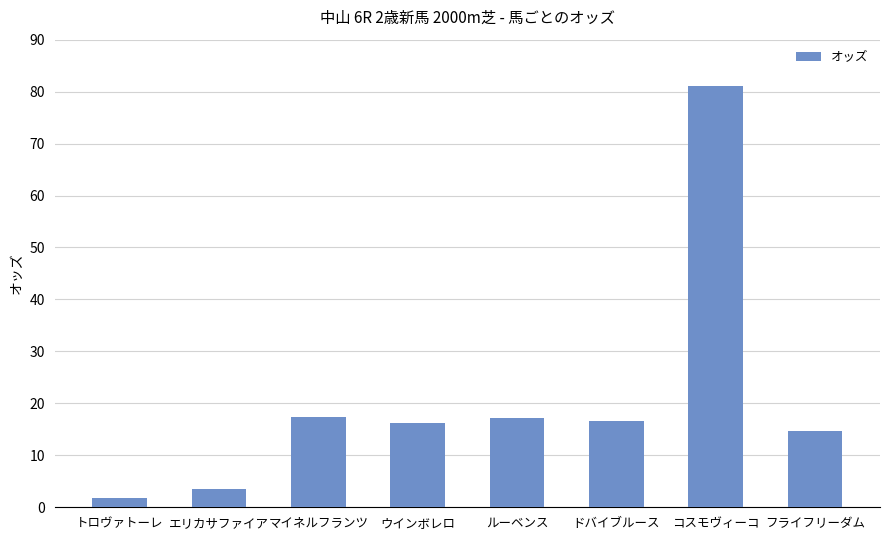

The value at コスモヴィーコ is 81.1. True or false?

True